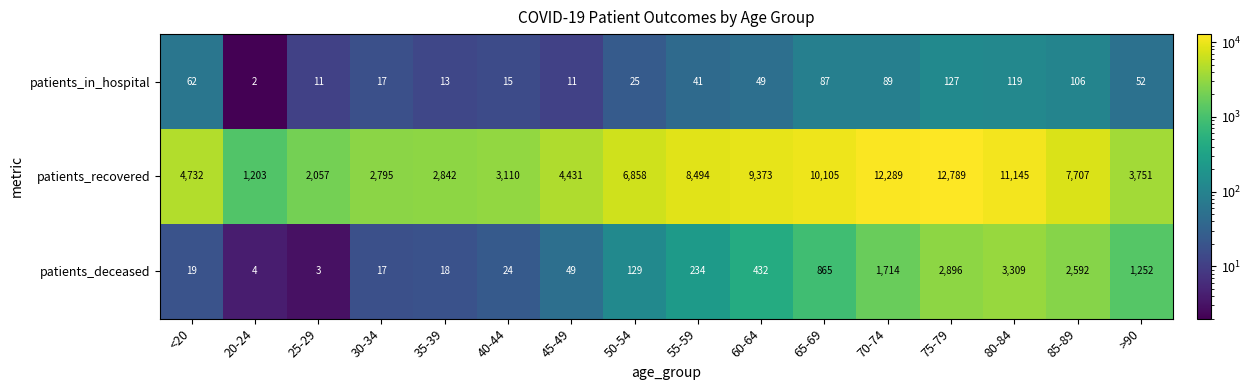

Which series changed the most between 45-49 and 75-79?

patients_recovered